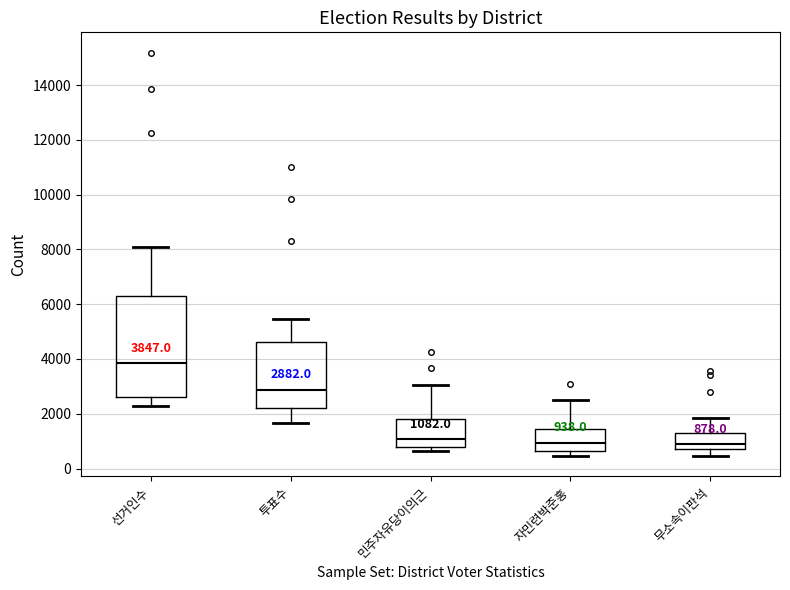

Comparing the boxes themselves (not the whiskers), which one is the tallest?

선거인수